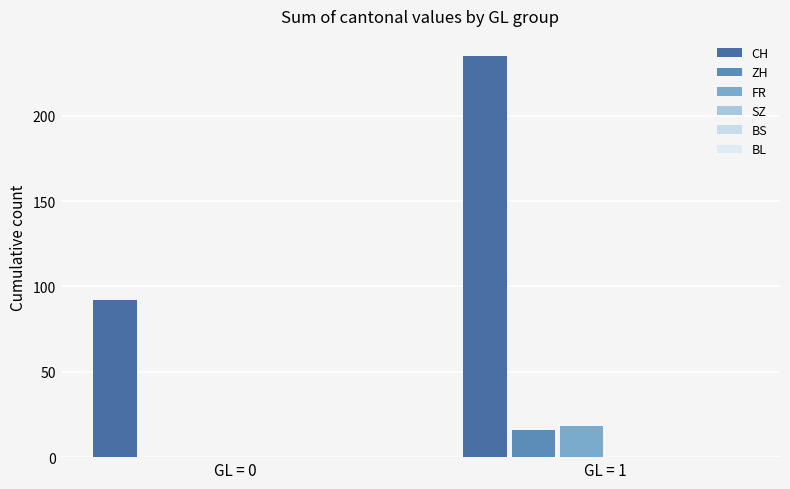

Count the number of categories in the chart.

2